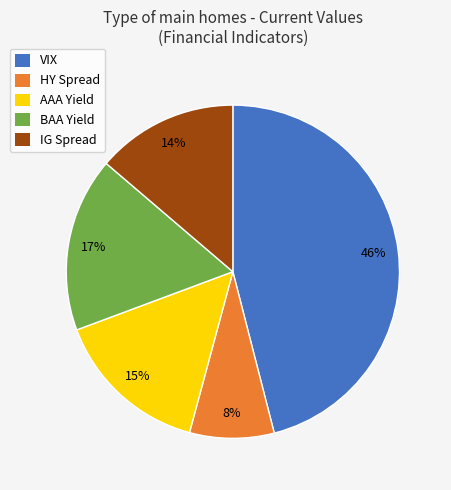

To the nearest percent, what portion does VIX represent?

46%